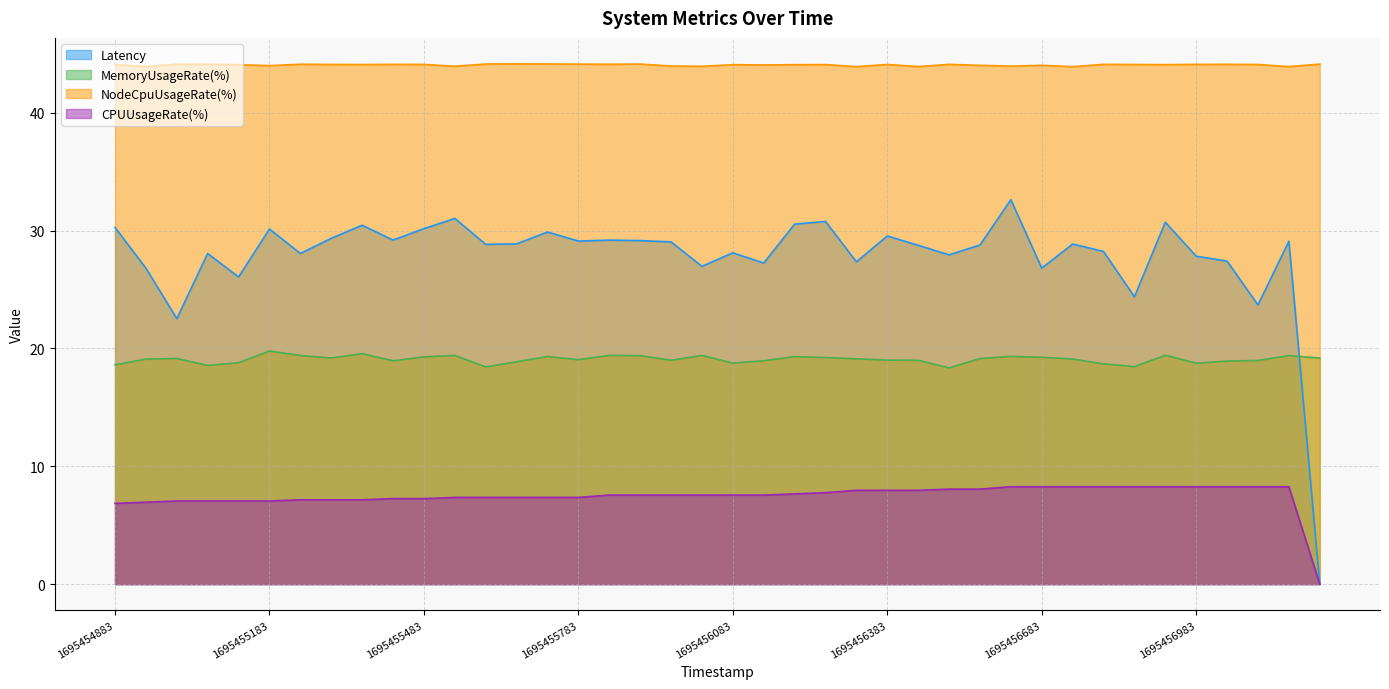

What are all the series names shown in the legend?

Latency, MemoryUsageRate(%), NodeCpuUsageRate(%), CPUUsageRate(%)